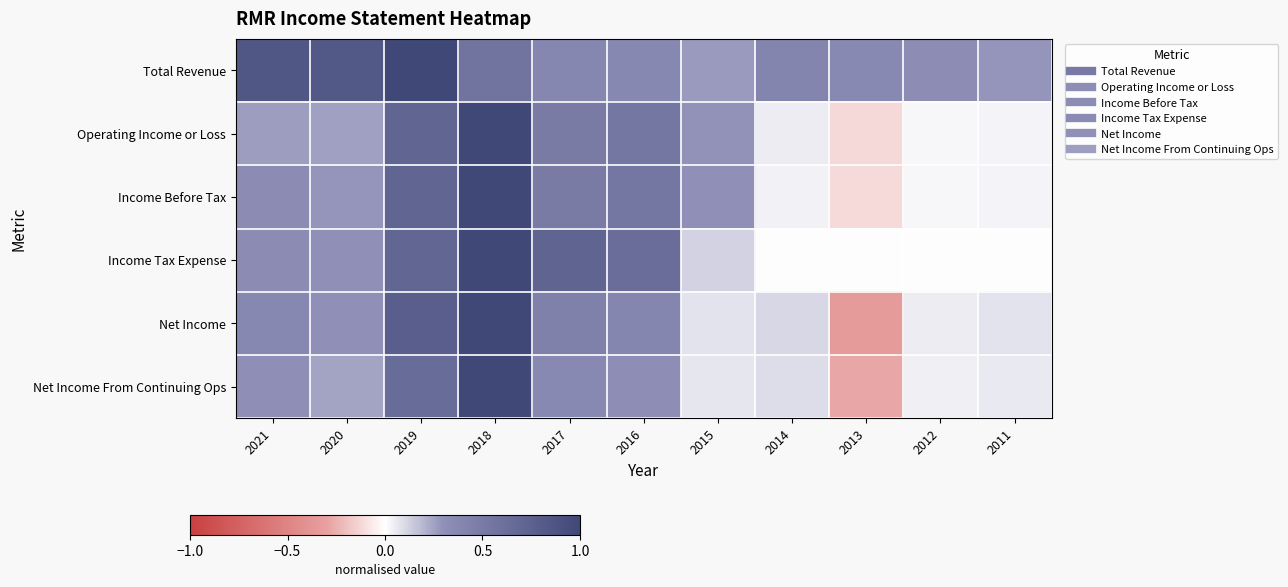

Count the number of categories in the chart.

11